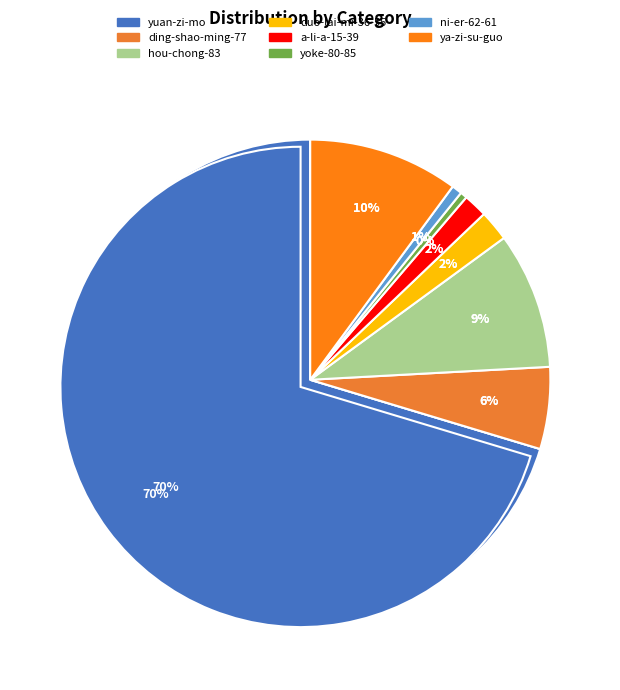

Is there a majority slice in this chart?

Yes